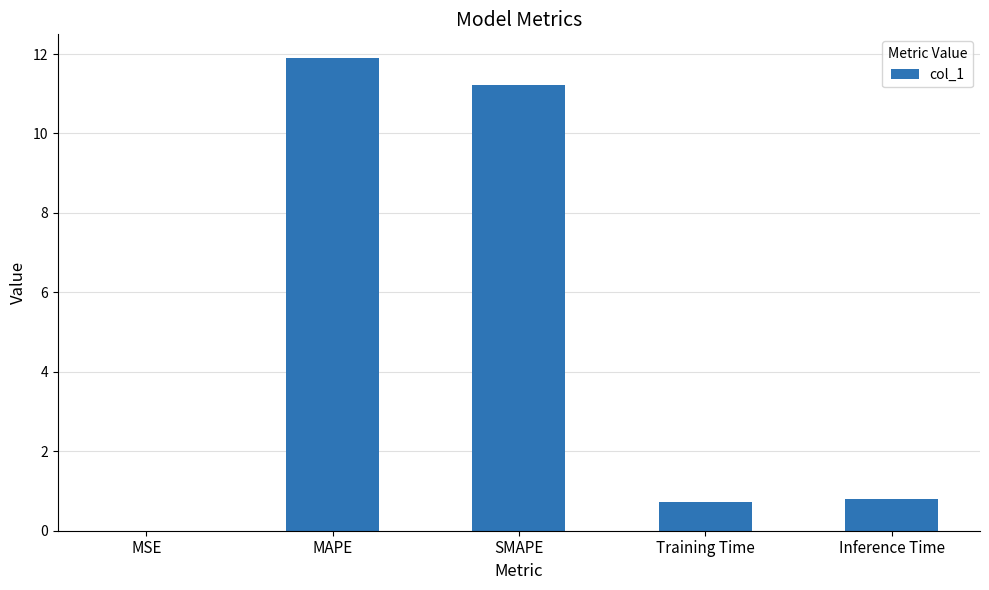

At which category does the chart reach its peak across all series?

MAPE